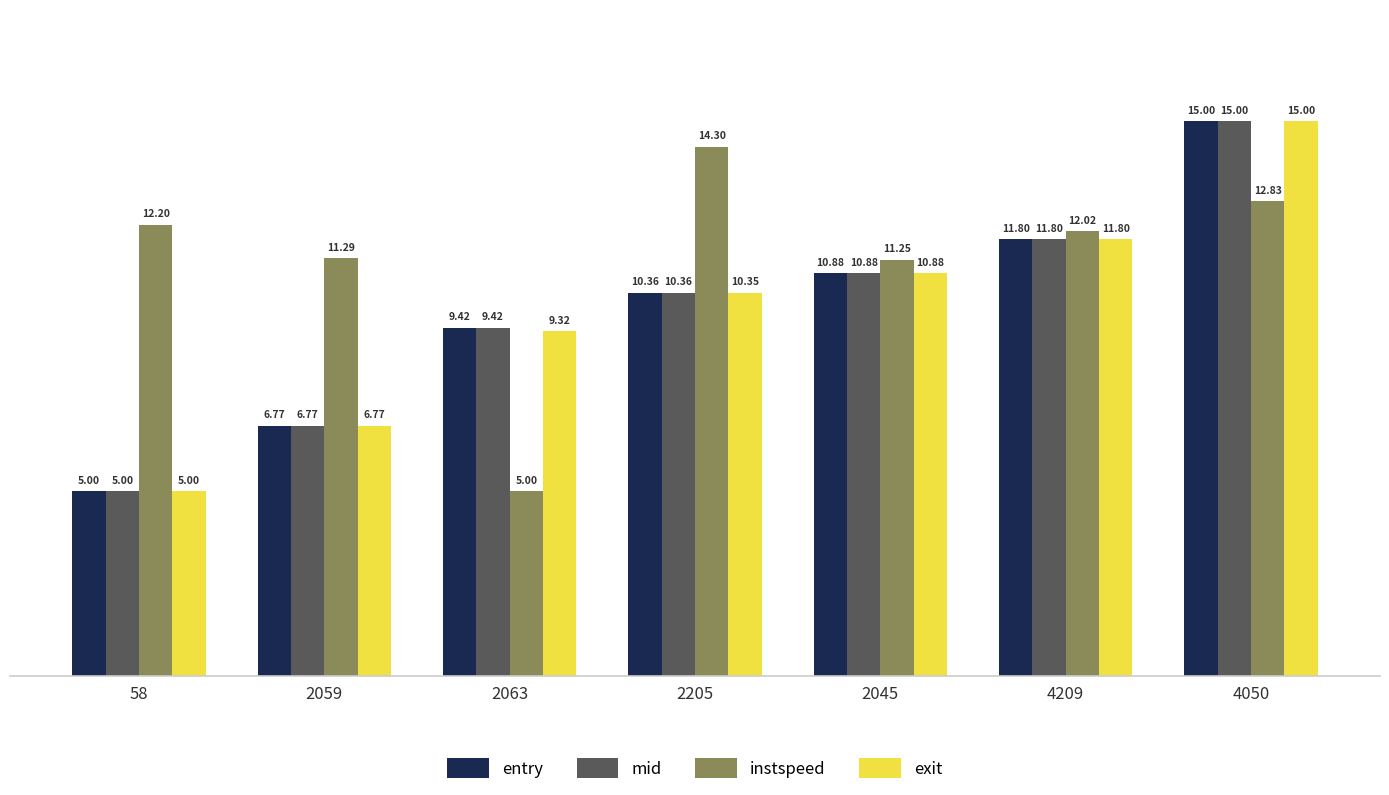

Read the mid value at 2059.

6.8